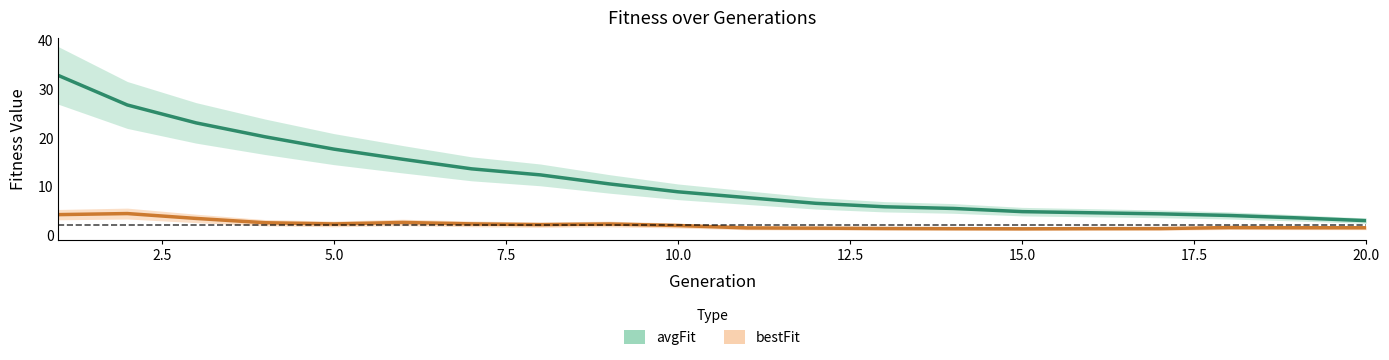

What is the spread (max minus min) of values at 8?

10.2